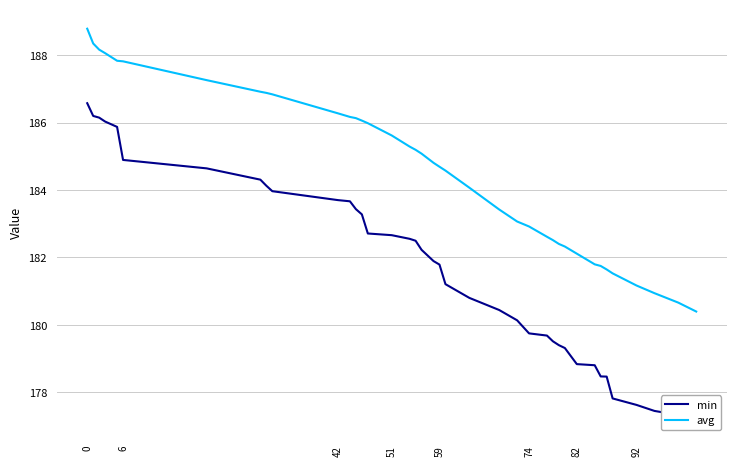

Is it true that avg equals 181.2 at 92?

True